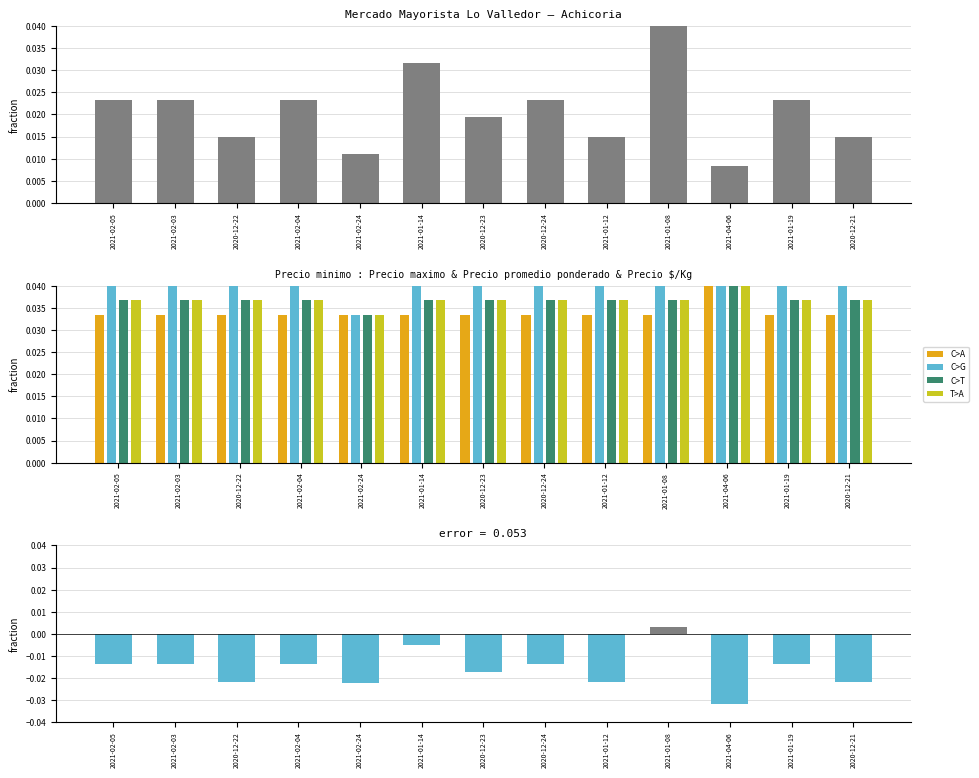

The value of Precio $/Kg at 2021-01-19 is 0.0. True or false?

False